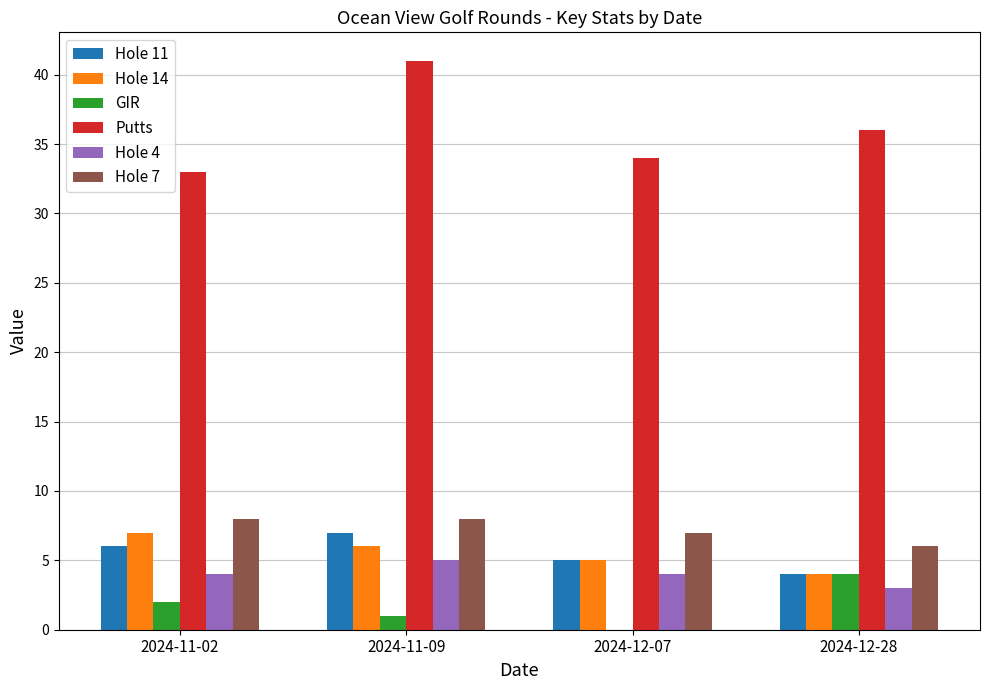

What is the sum of all Hole 11 values?

22